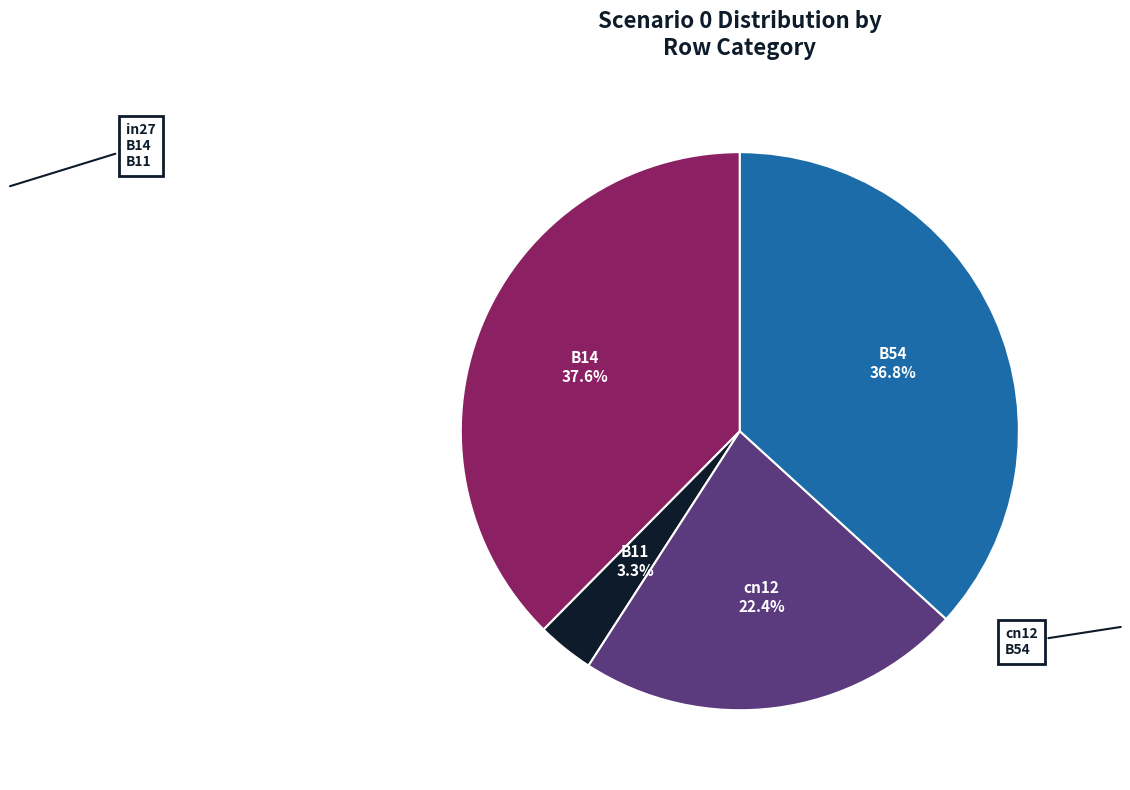

What percentage is NOT represented by B14?

62.4%